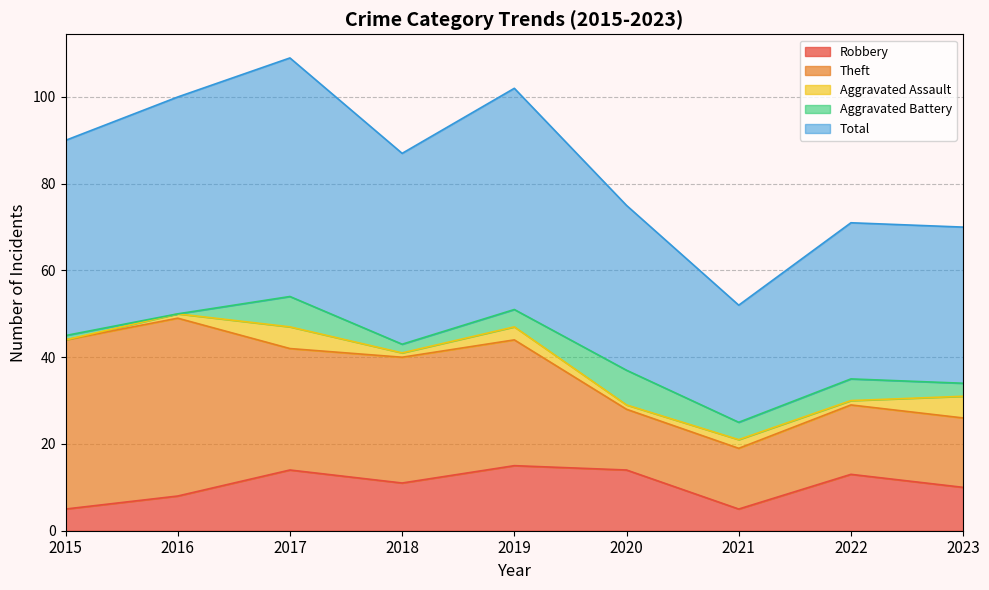

How many lines are shown in the chart?

5